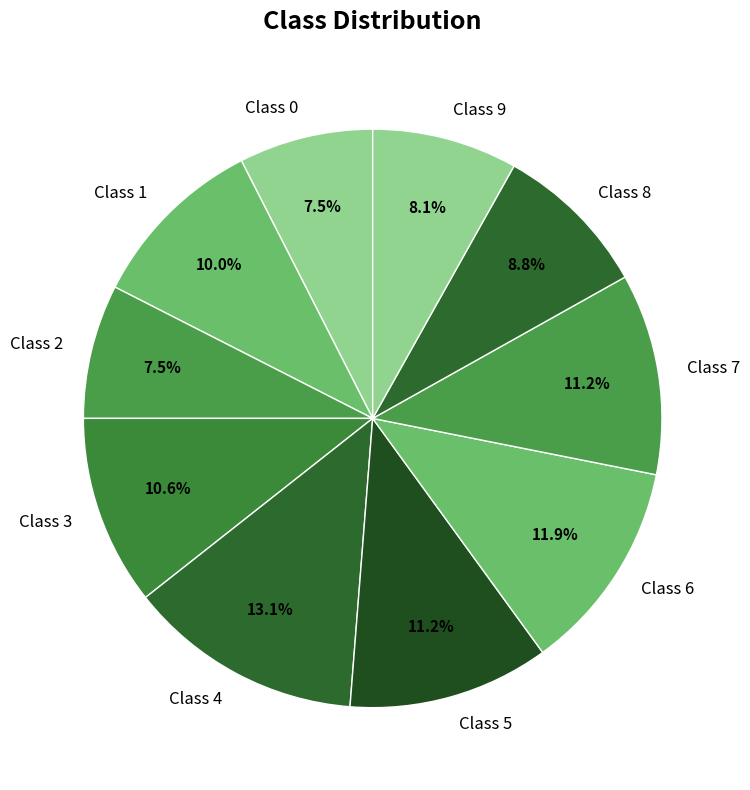

Which category has the biggest portion of the pie?

Class 4